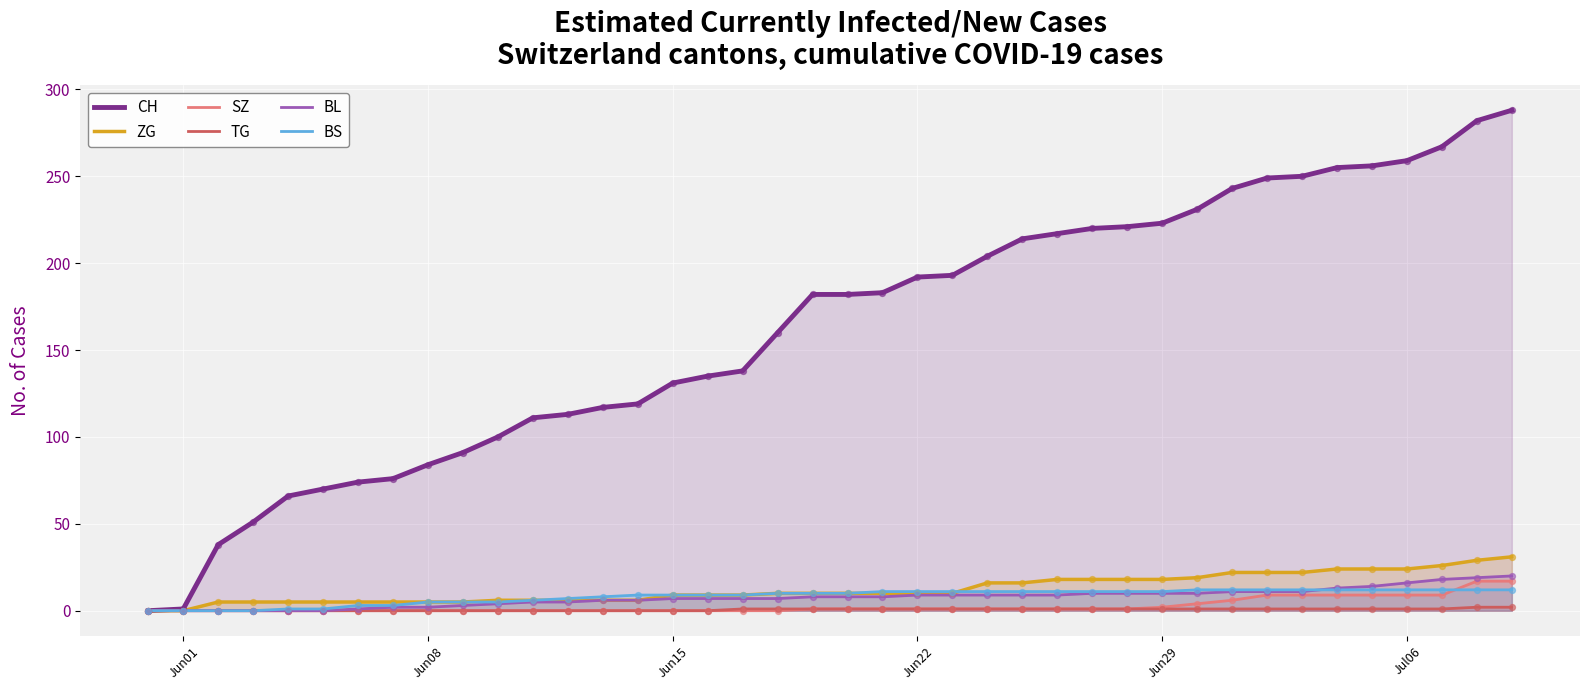

Which series has the widest spread of Y values?

CH